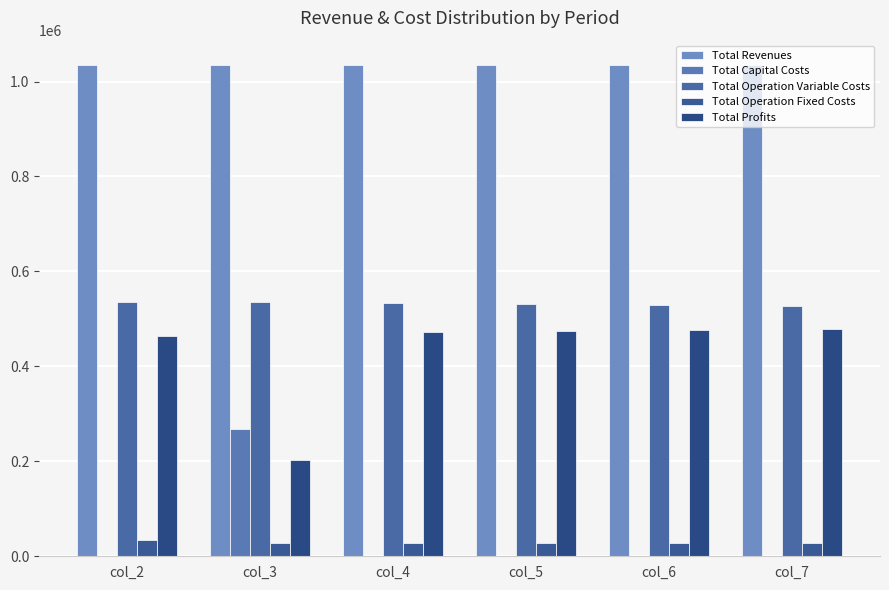

The value of Total Profits at col_7 is 478665.1. True or false?

True